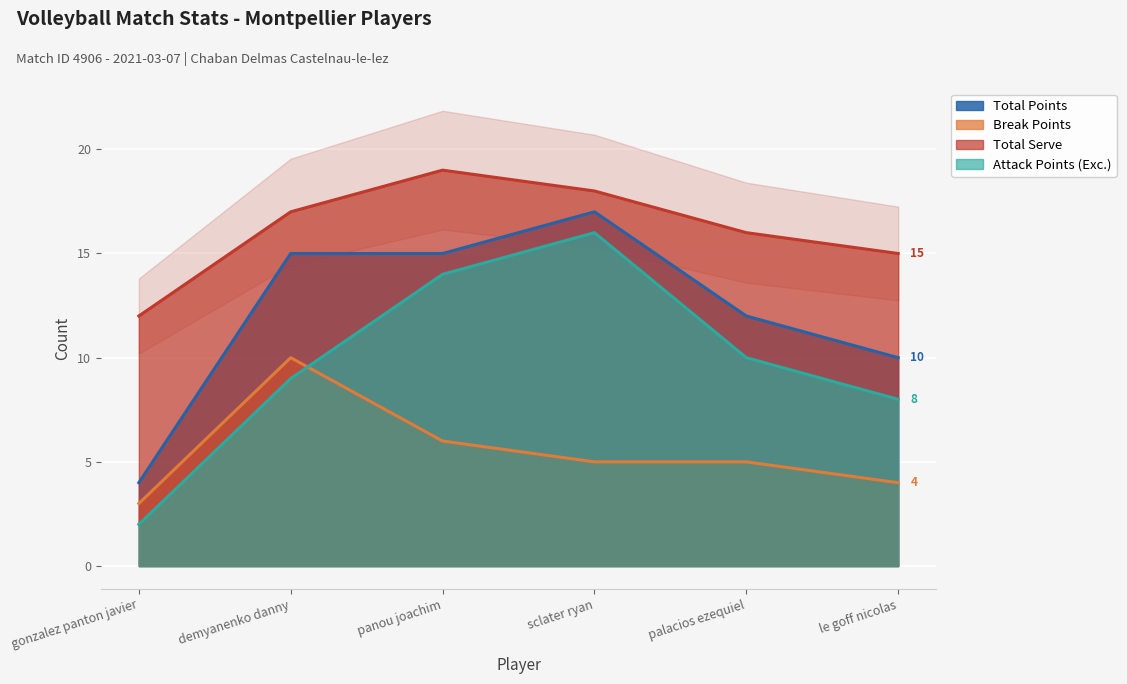

What position from the left is palacios ezequiel?

5